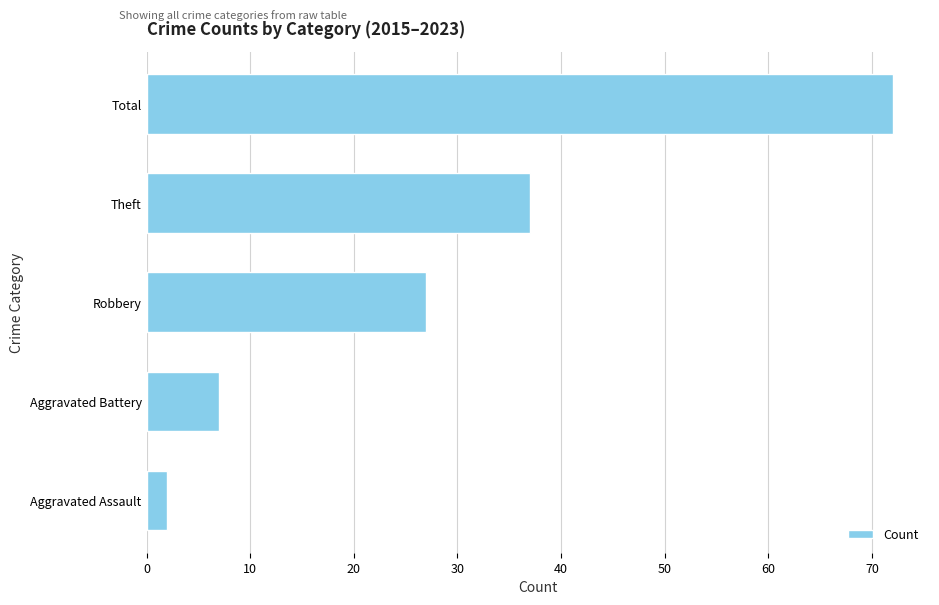

Which label corresponds to the largest value in the chart?

Total